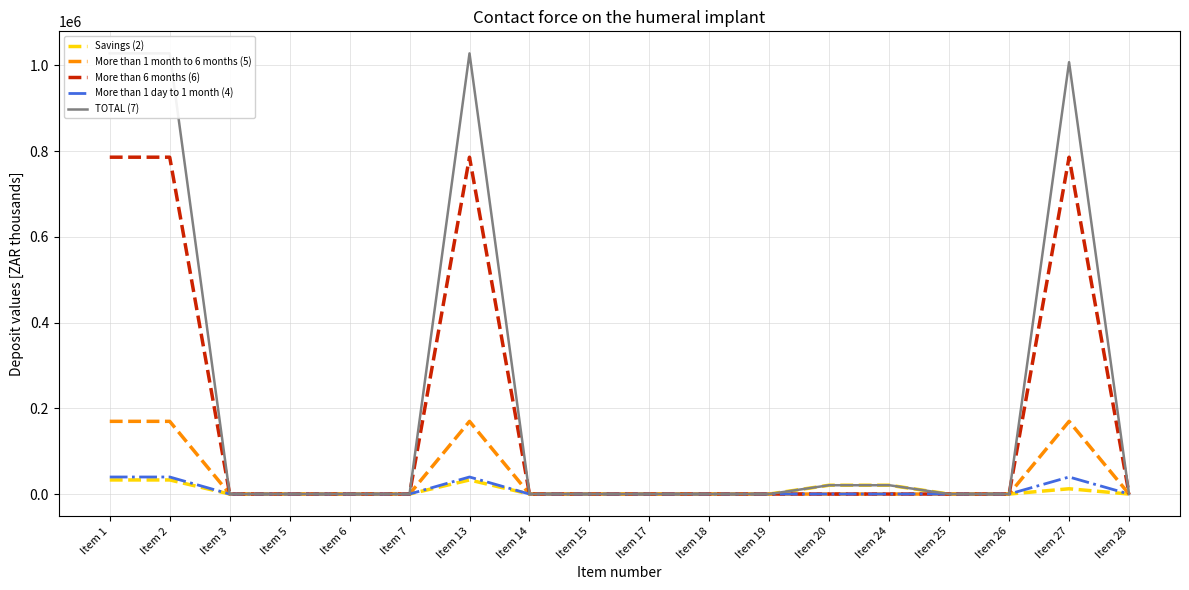

Reading left to right, transcribe all the data shown in this chart.

Savings (2): 32862.1	32862.1	0.0	0.0	0.0	0.0	32862.1	0.0	0.0	0.0	0.0	0.0	20547.7	20547.7	0.0	0.0	12314.4	0.0
More than 1 month to 6 months (5): 169557.1	169557.1	0.0	0.0	0.0	0.0	169557.1	0.0	0.0	0.0	0.0	0.0	0.0	0.0	0.0	0.0	169557.1	0.0
More than 6 months (6): 785670.6	785670.6	0.0	0.0	0.0	0.0	785670.6	0.0	0.0	0.0	0.0	0.0	0.0	0.0	0.0	0.0	785670.6	0.0
More than 1 day to 1 month (4): 39763.3	39763.3	0.0	0.0	0.0	0.0	39763.3	0.0	0.0	0.0	0.0	0.0	0.0	0.0	0.0	0.0	39763.3	0.0
TOTAL (7): 1027853.1	1027853.1	0.0	0.0	0.0	0.0	1027853.1	0.0	0.0	0.0	0.0	0.0	20547.7	20547.7	0.0	0.0	1007305.3	0.0